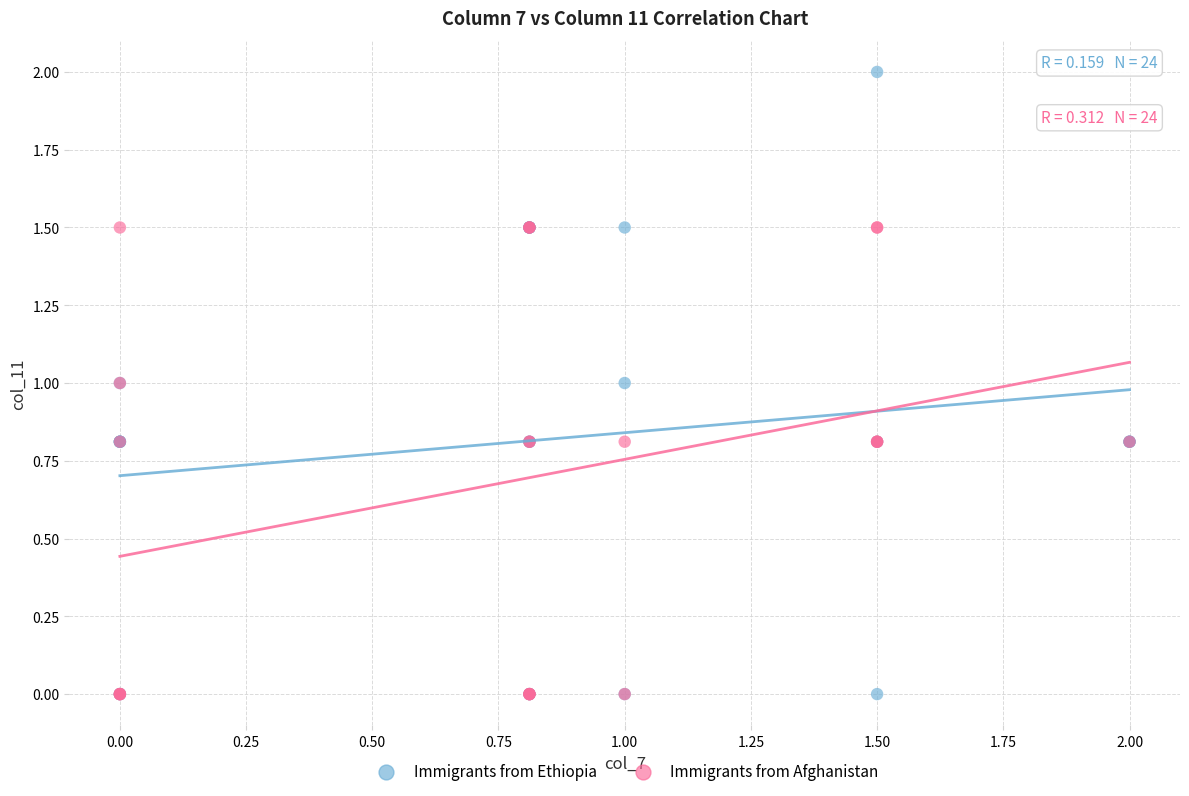

Which series reaches the maximum Y coordinate?

Immigrants from Ethiopia